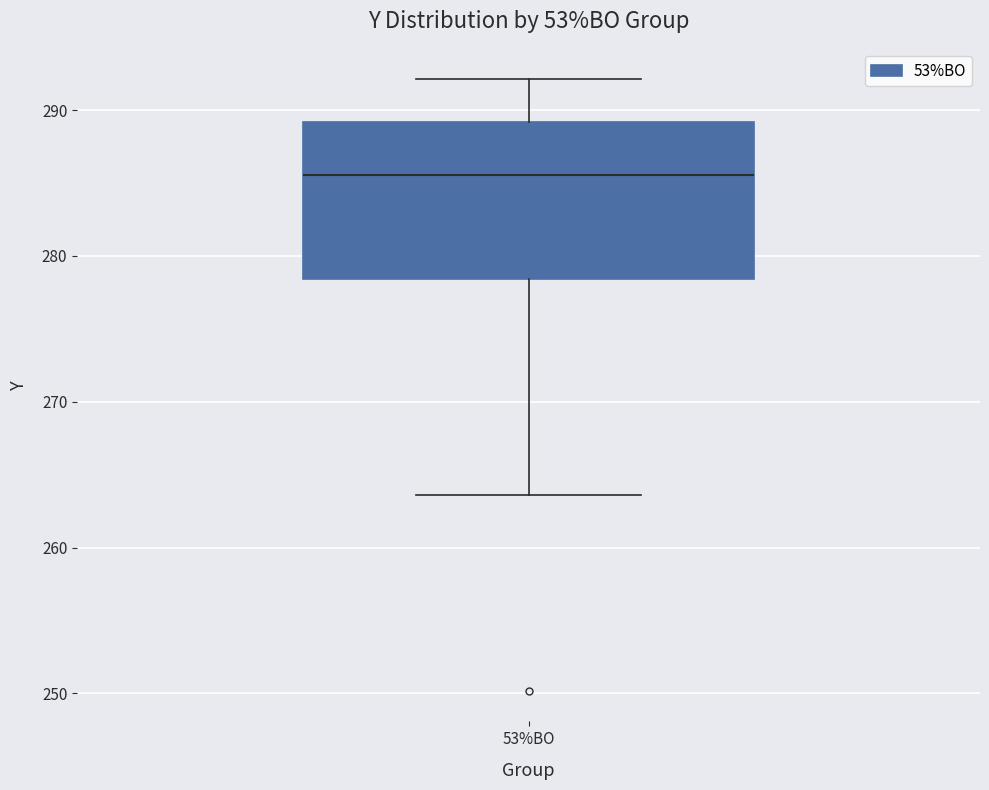

Transcribe this box plot: give where the median line is, the range the box spans, and where the two whiskers end, as read against the y-axis. The values are not printed on the chart, so give them approximately, as read against the axis.

median 286, box 278 to 289, whiskers 264 to 292